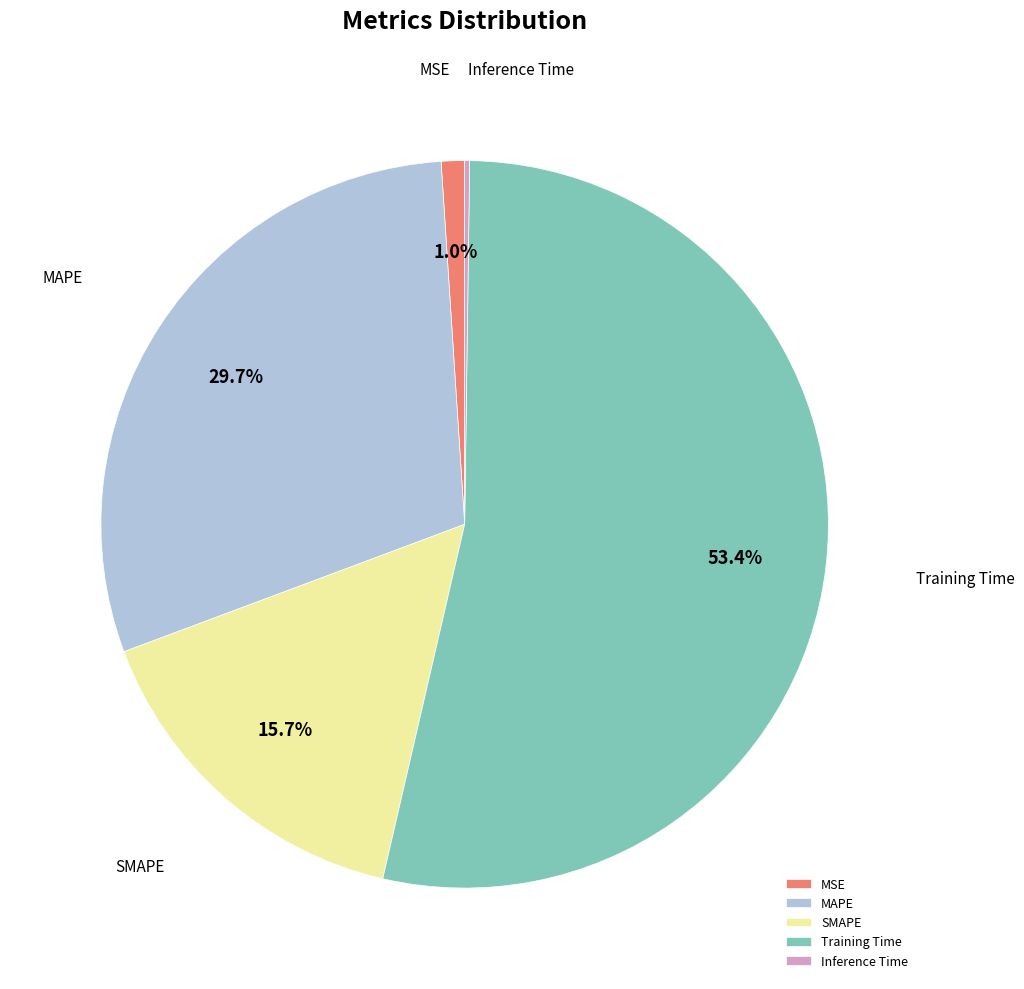

Which category has the biggest portion of the pie?

Training Time